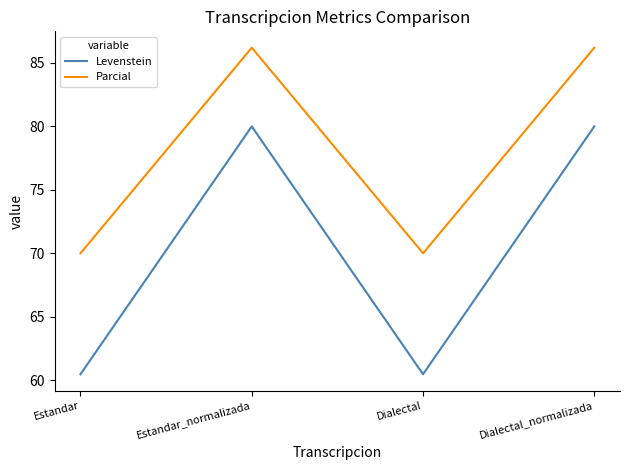

How many lines are shown in the chart?

2